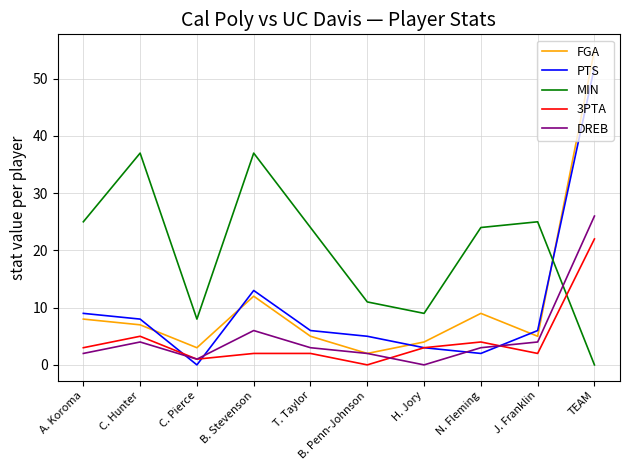

List the series in order of their peak value, lowest first.

3PTA, DREB, MIN, PTS, FGA